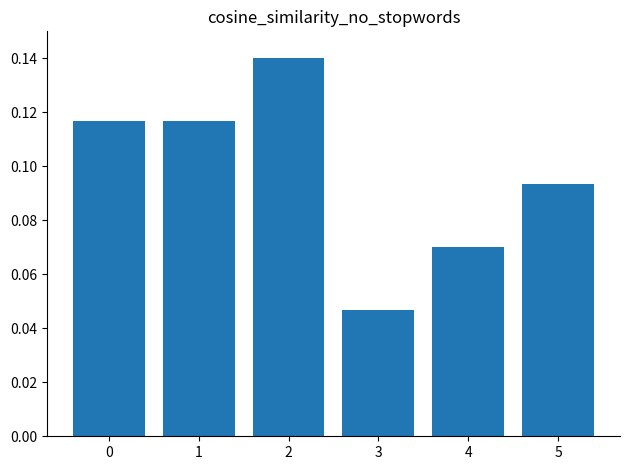

Count the values in the range 0 to 1.

6